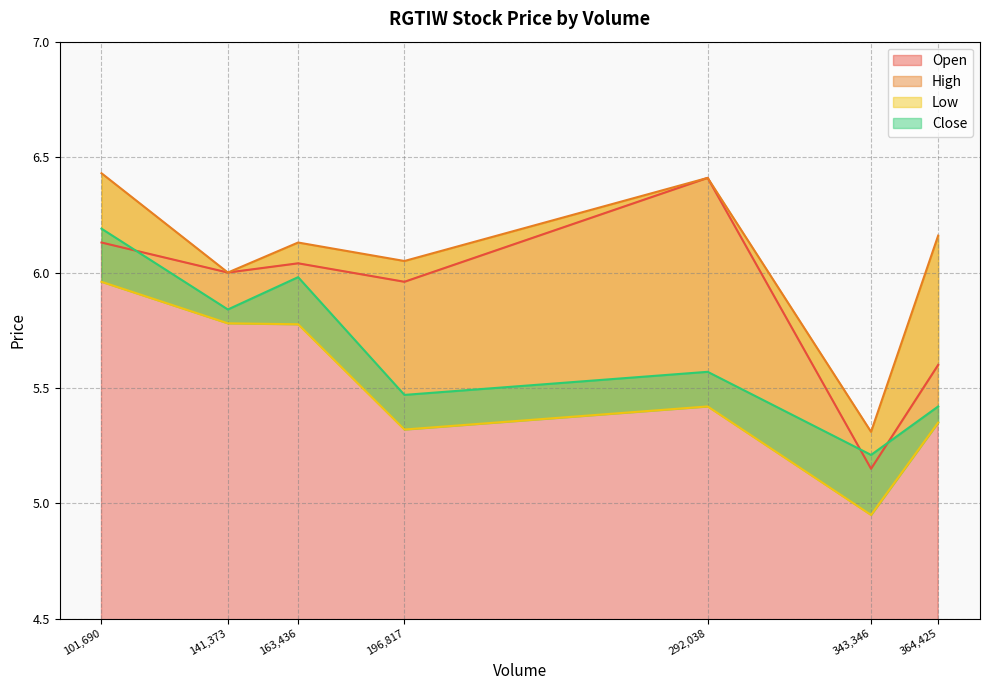

True or false: Open has a value of 6.4 at 292,038.

True